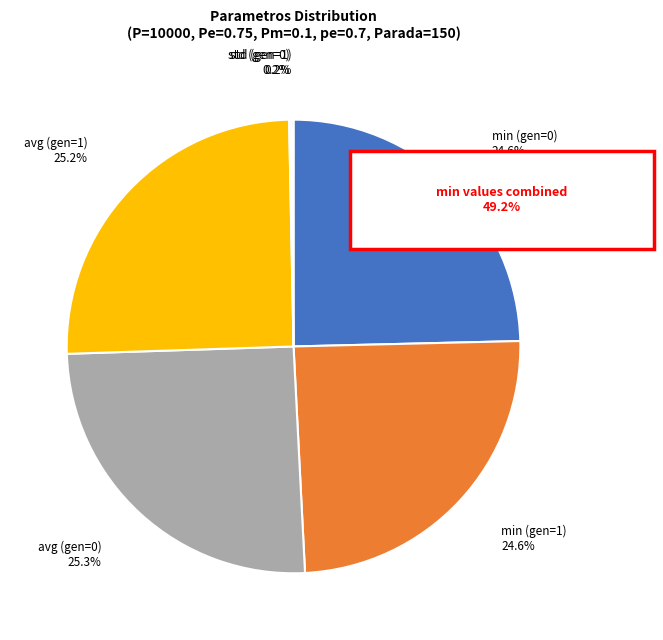

Does min (gen=1) represent more than half of the total?

No